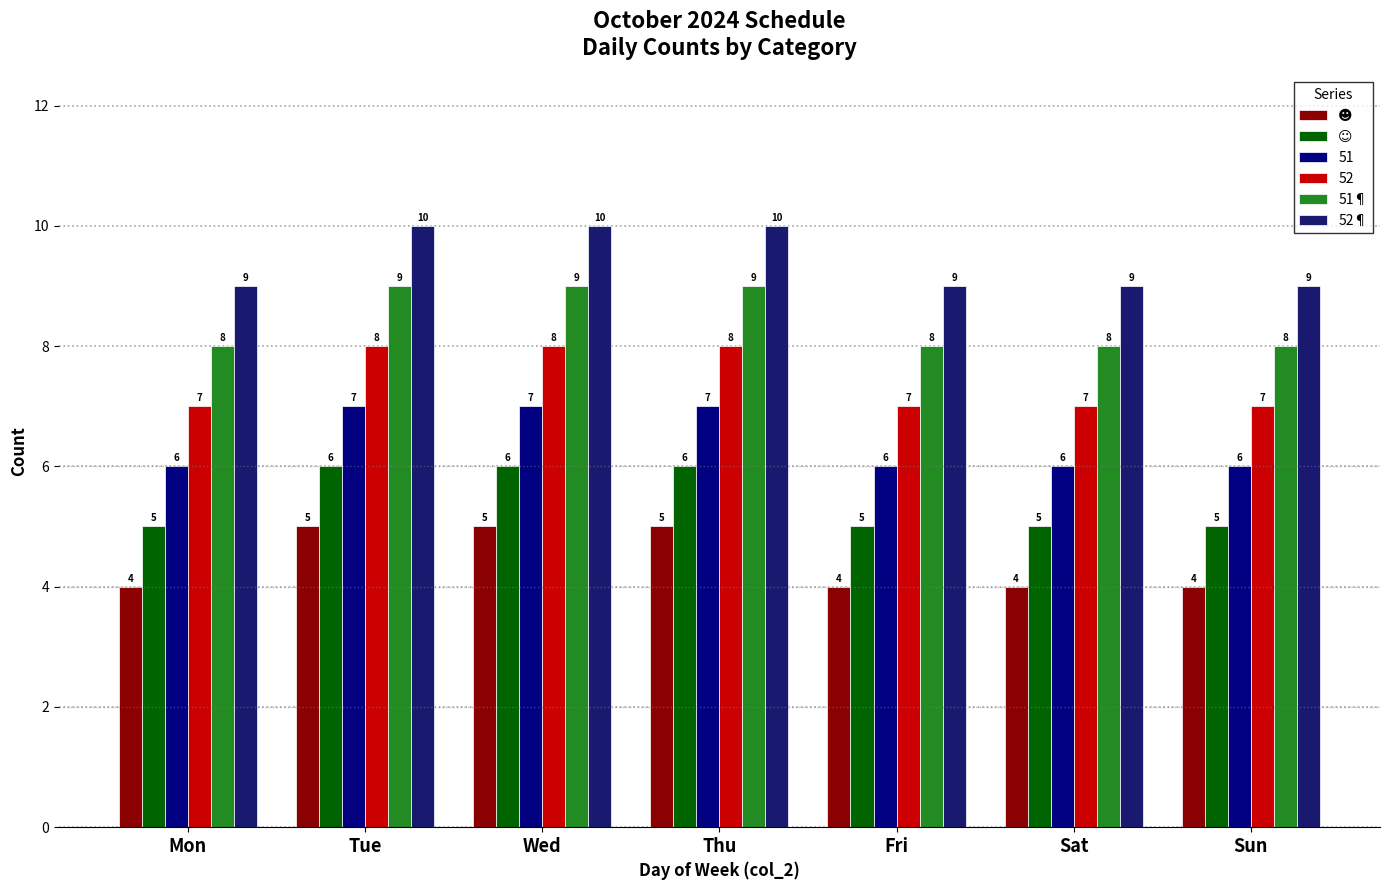

How many bars are there in each group?

6